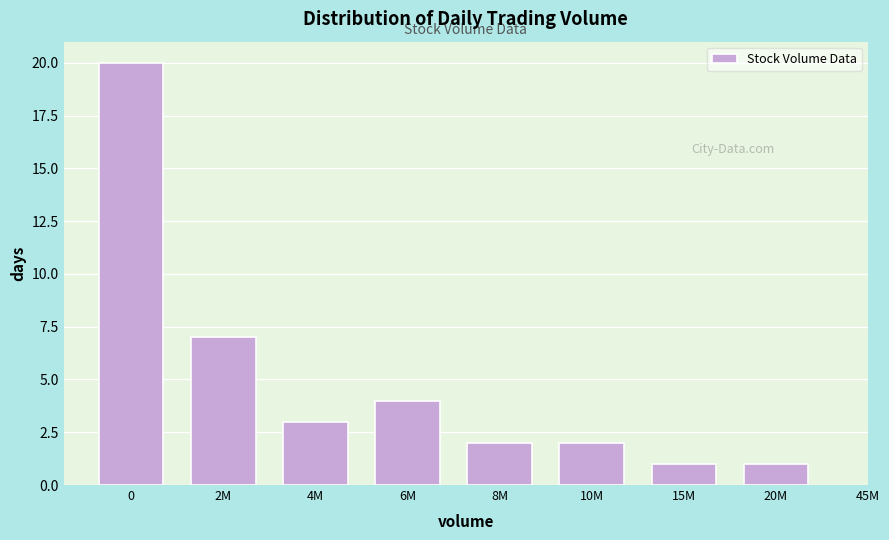

Reading left to right, list all the values displayed in this chart.

20	7	3	4	2	2	1	1